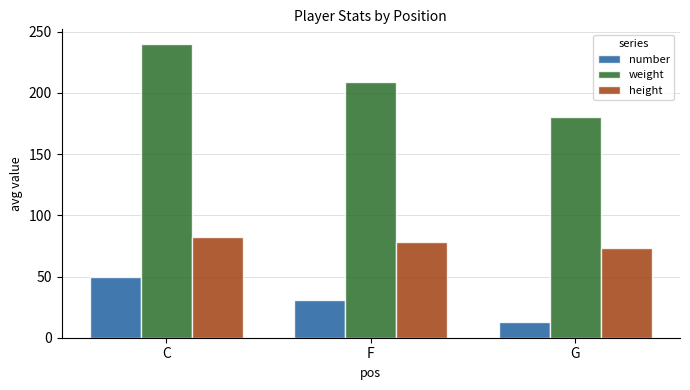

What is the label of the 2nd bar from the right?

F